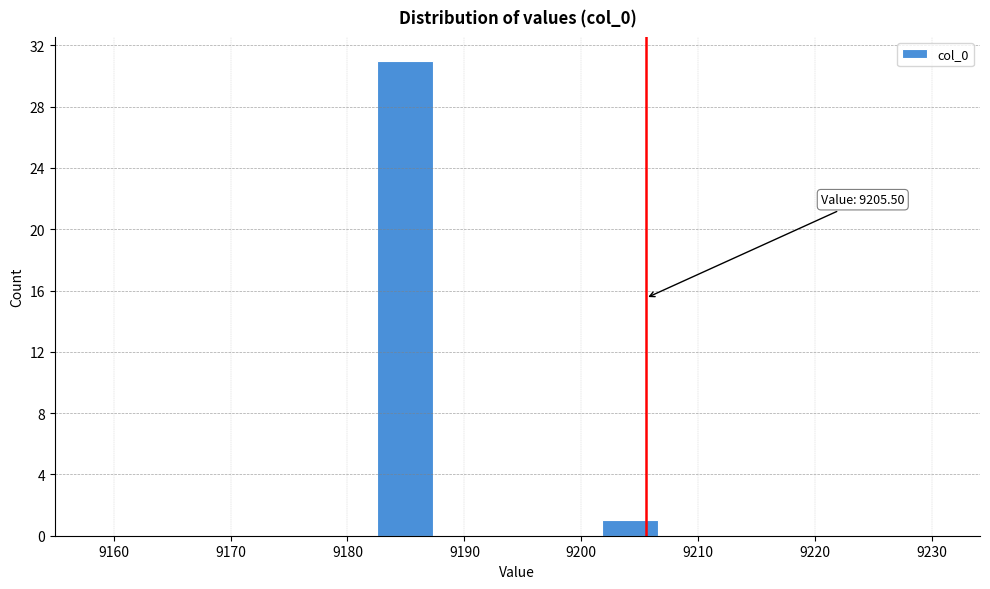

Over which range of the x-axis is the bar tallest?

9183 to 9187